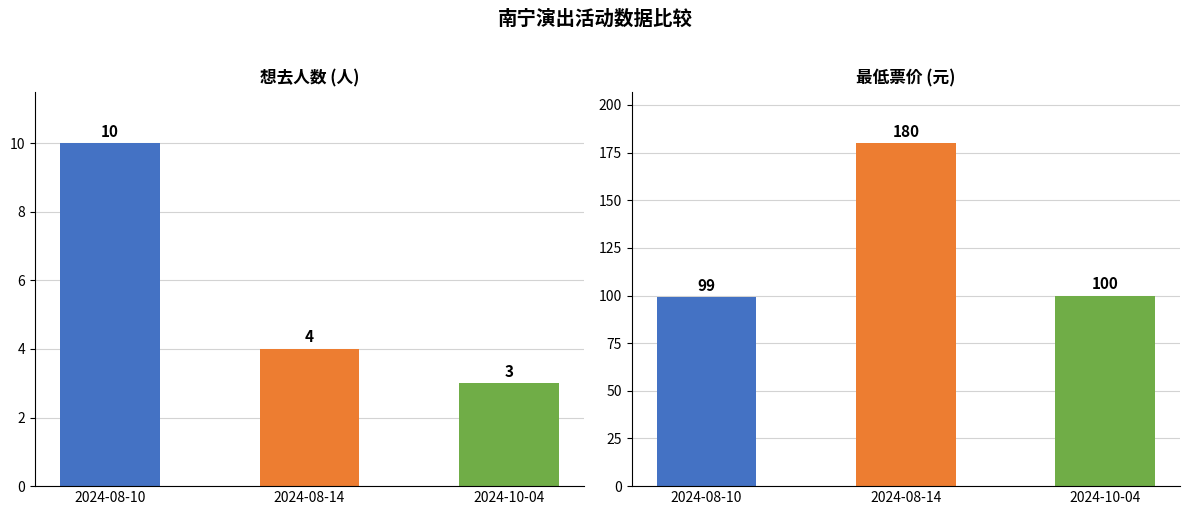

What is the greatest value displayed?

180